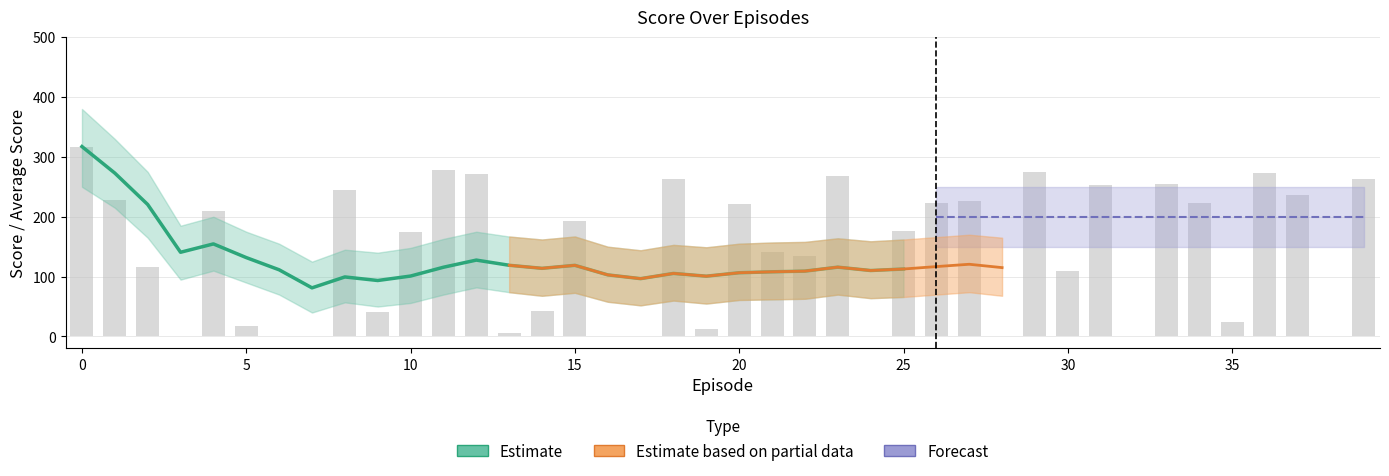

What is the difference between the Average Score values at 24 and 25?

2.5